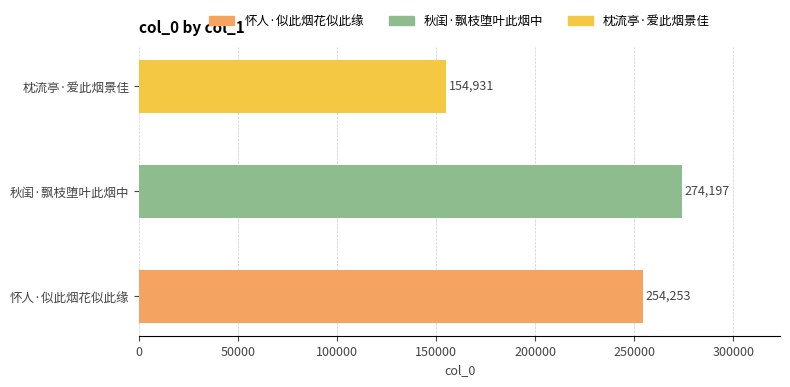

Which label corresponds to the largest value in the chart?

秋闺·飘枝堕叶此烟中